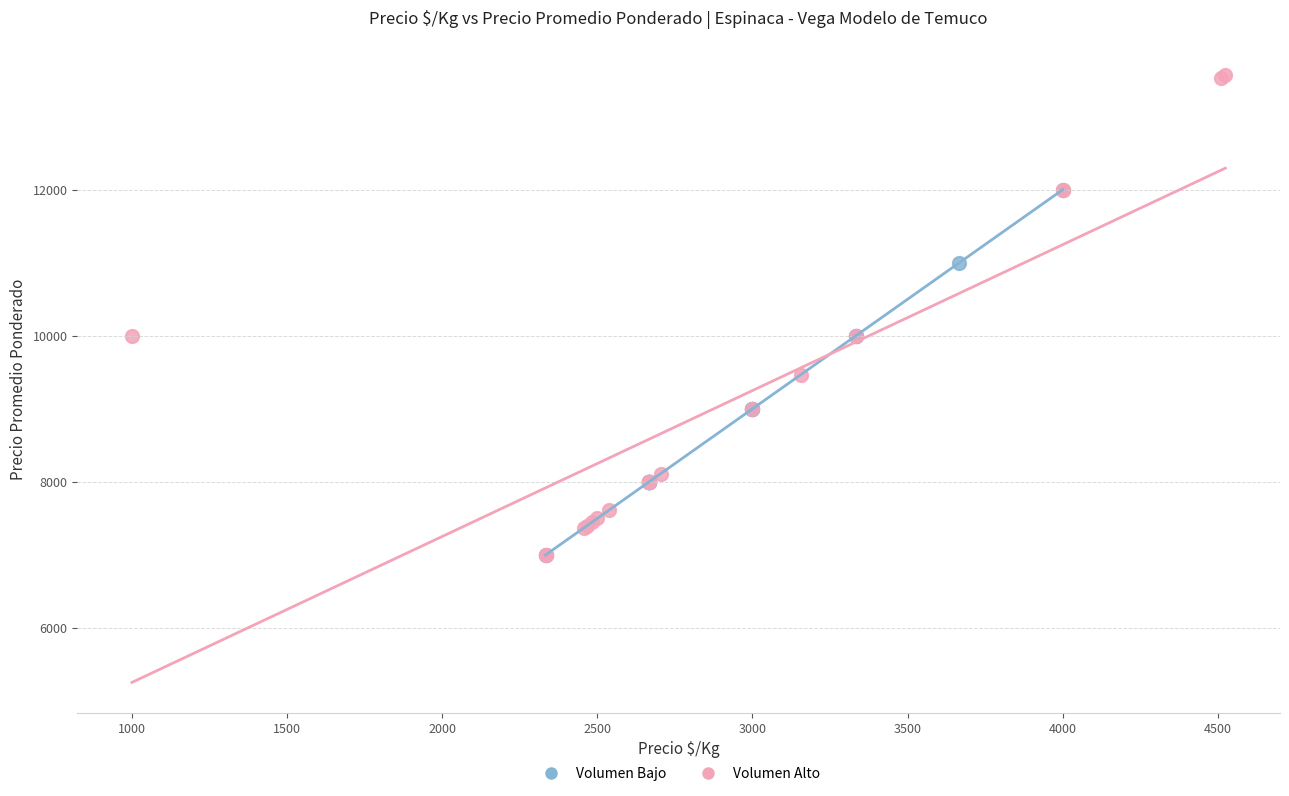

Which series reaches the maximum Y coordinate?

Volumen Alto